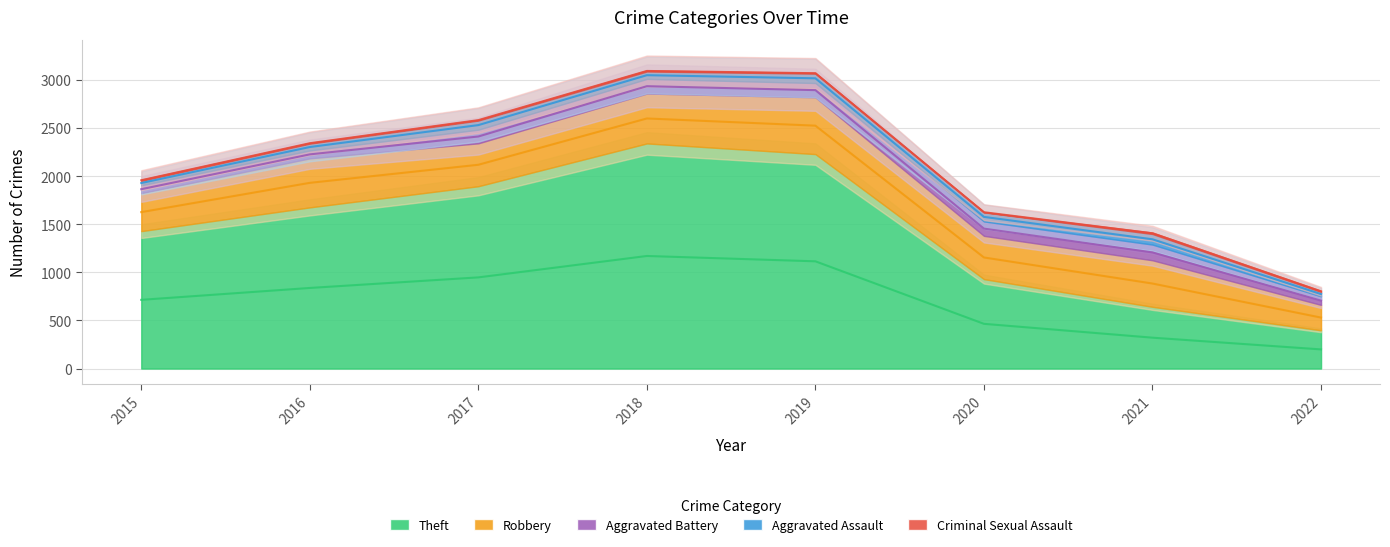

How many data points in Theft are less than 1676?

4